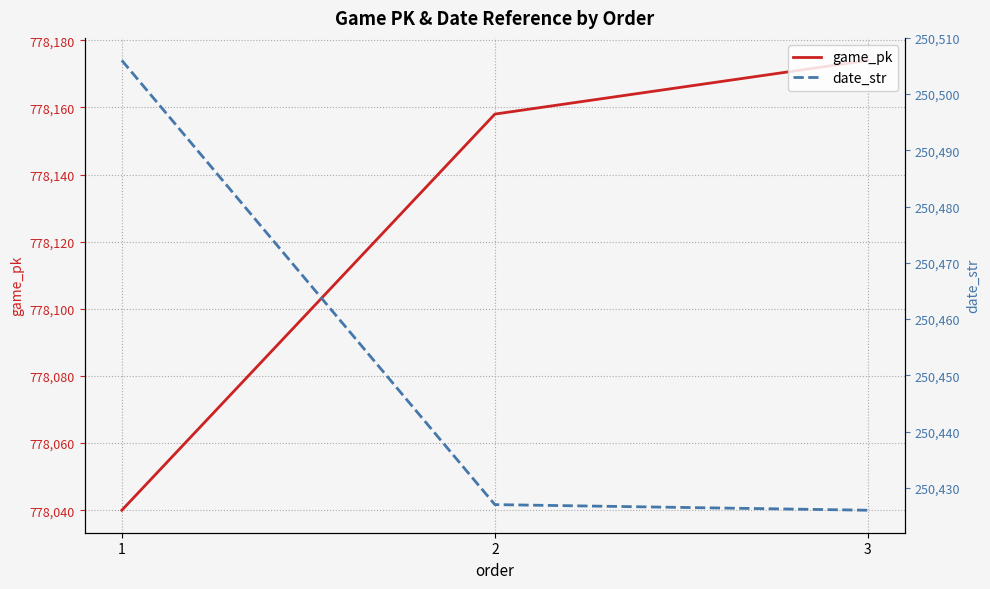

Count the number of data series in this chart.

2